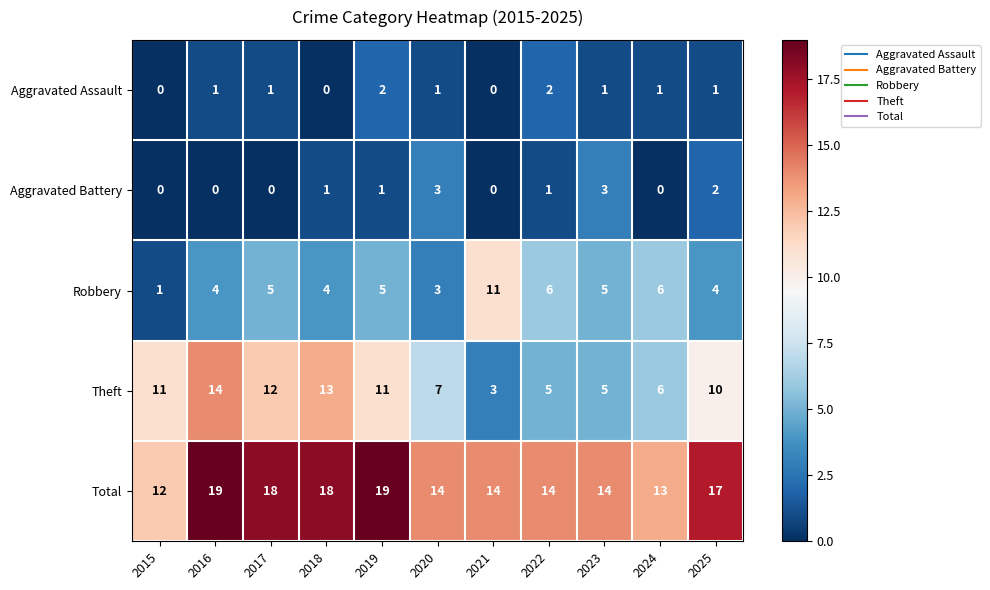

What is the average value of the Robbery series?

5